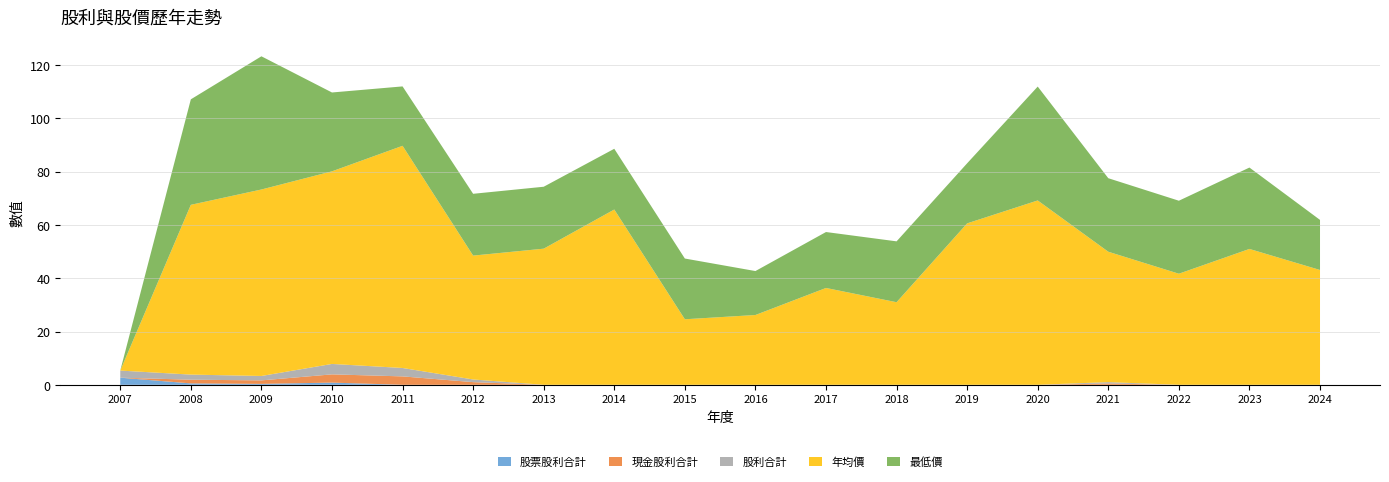

Reading left to right, transcribe all the data shown in this chart.

股票股利合計: 2.7	0.5	0.3	0.8	0.0	0.0	0.0	0.0	0.0	0.0	0.0	0.0	0.0	0.0	0.0	0.0	0.0	0.0
現金股利合計: 0.0	1.4	1.3	3.1	3.2	1.0	0.0	0.0	0.0	0.0	0.0	0.0	0.0	0.0	0.5	0.0	0.0	0.0
股利合計: 2.7	1.9	1.7	3.9	3.2	1.0	0.0	0.0	0.0	0.0	0.0	0.0	0.0	0.0	0.5	0.0	0.0	0.0
年均價: 0.0	63.7	70.0	72.3	83.4	46.5	51.1	65.8	24.6	26.2	36.4	31.0	60.6	69.2	49.0	41.7	51.0	43.1
最低價: 0.0	39.6	50.0	29.6	22.3	23.2	23.2	22.8	22.8	16.5	21.0	22.9	22.6	42.8	27.6	27.4	30.6	18.8